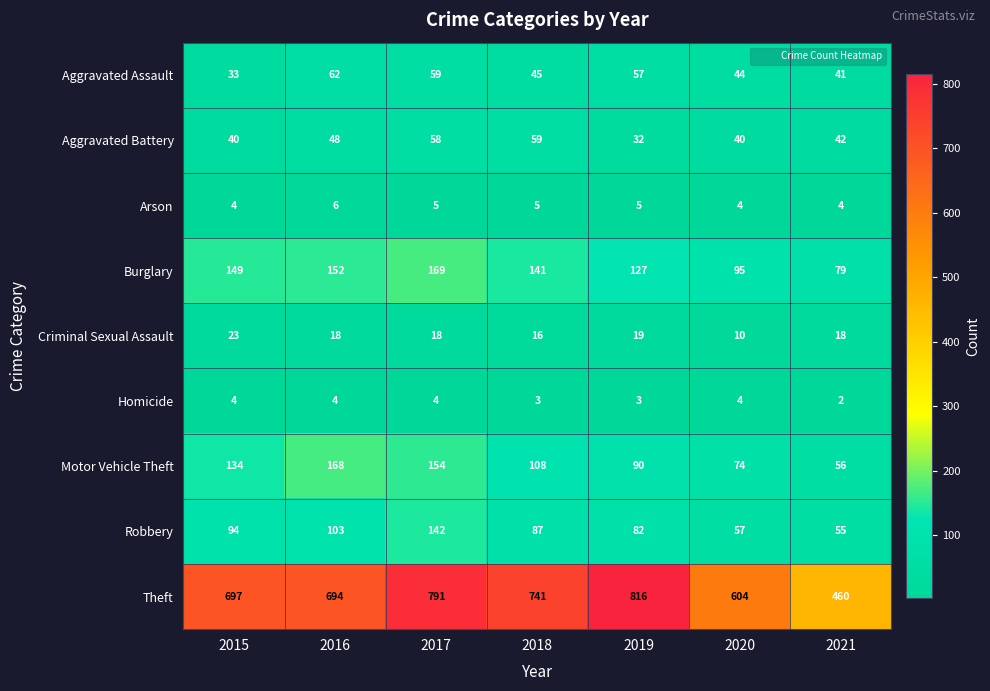

How many categories are shown in the chart?

7